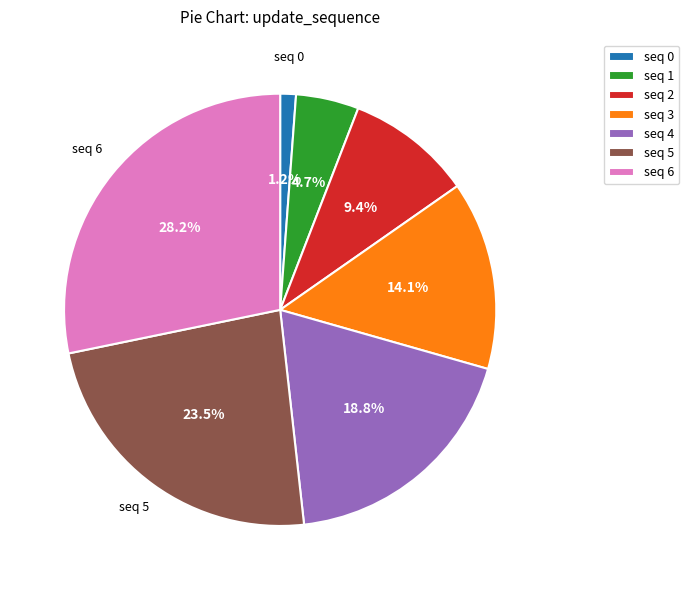

How many segments does this pie chart have?

7